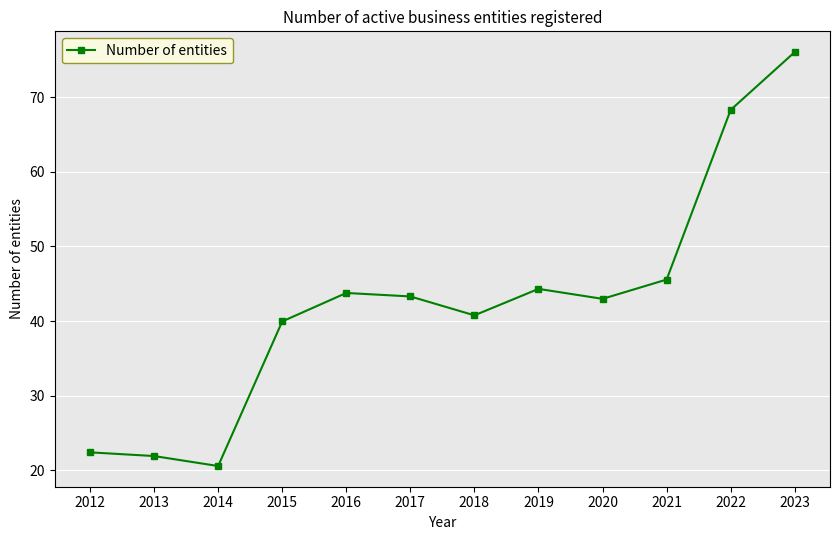

Reading left to right, what are all the values shown in this chart?

22.4	21.9	20.6	39.9	43.8	43.3	40.8	44.3	43.0	45.6	68.3	76.1